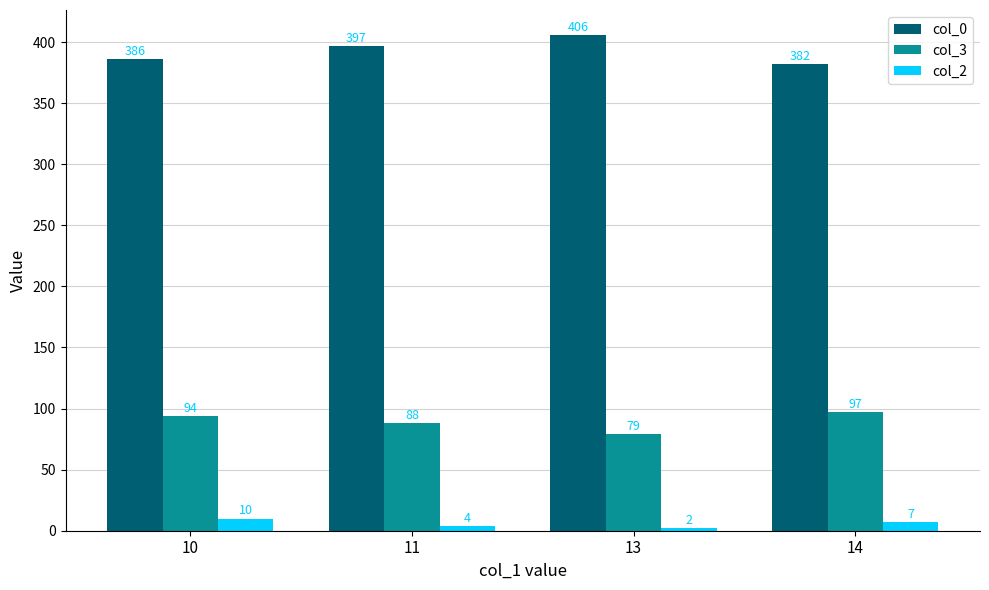

Count the number of categories in the chart.

4